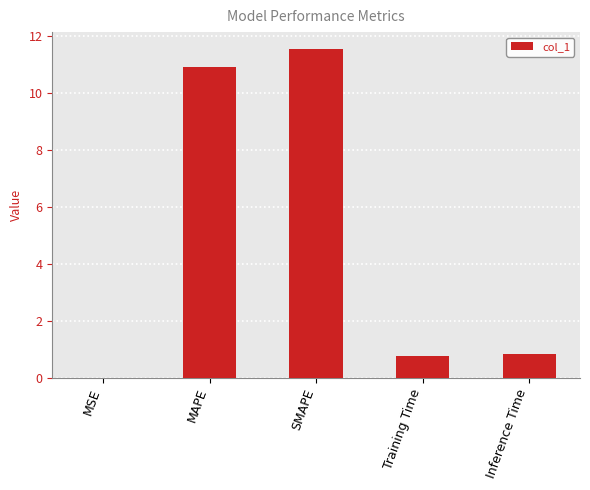

At which category does the chart reach its peak across all series?

SMAPE